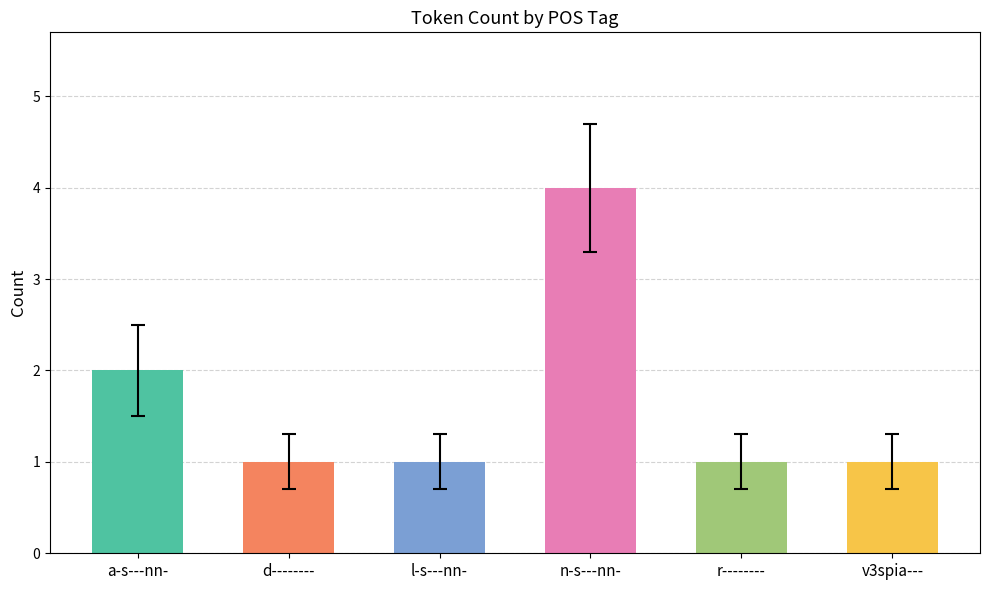

Count the number of categories in the chart.

6